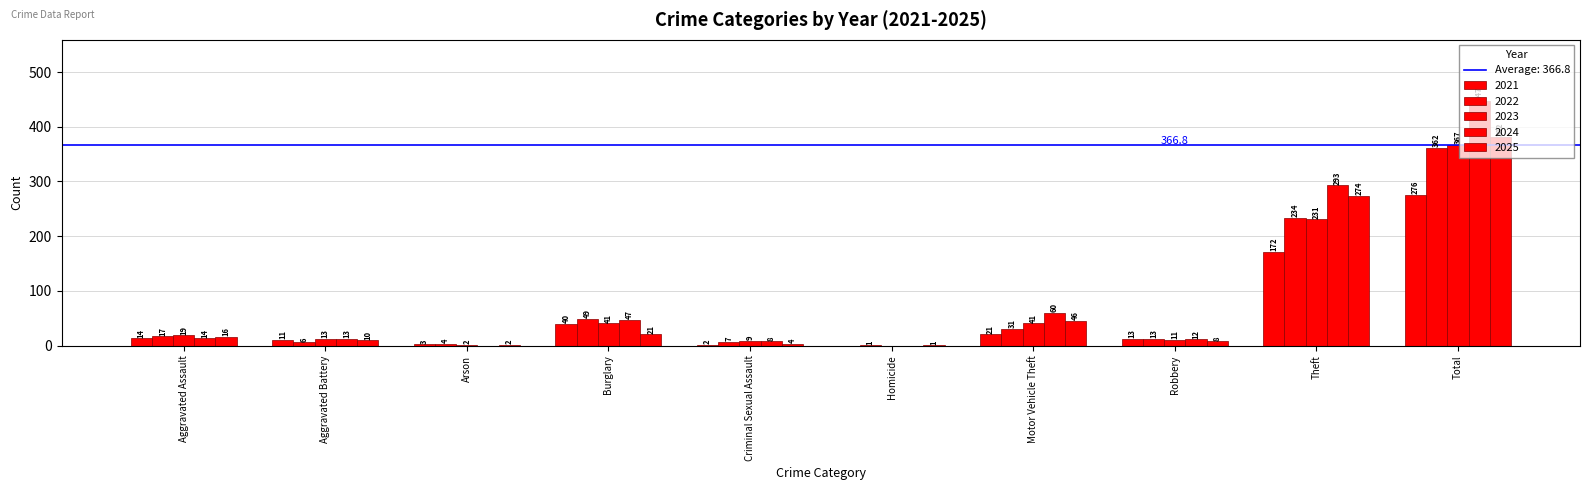

At how many categories does at least one series exceed 111?

2